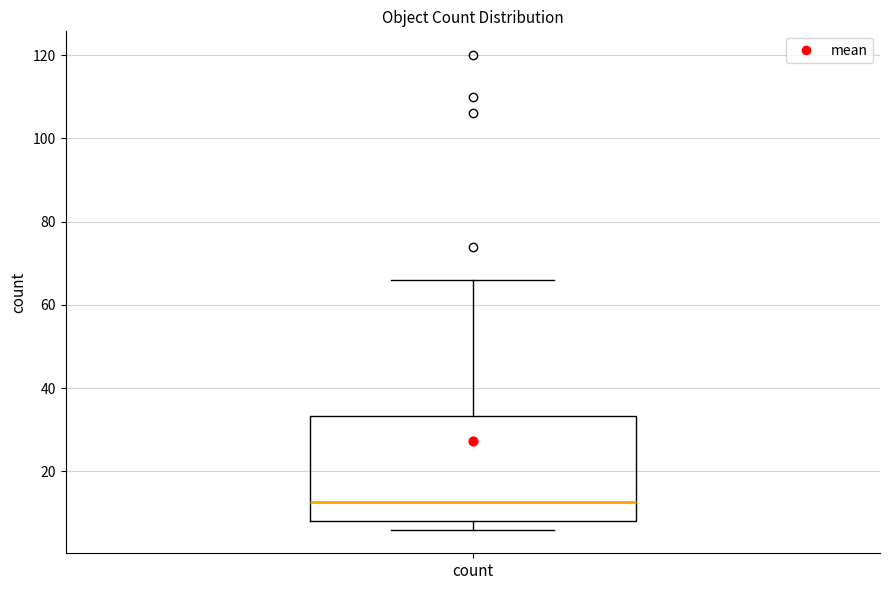

Read this box plot against the y-axis: the position of the median line, the range covered by the box, and the ends of both whiskers. The values are not printed on the chart, so give them approximately, as read against the axis.

median 12, box 8 to 34, whiskers 6 to 66